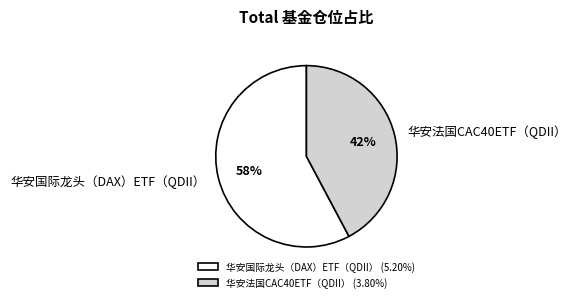

How many segments does this pie chart have?

2